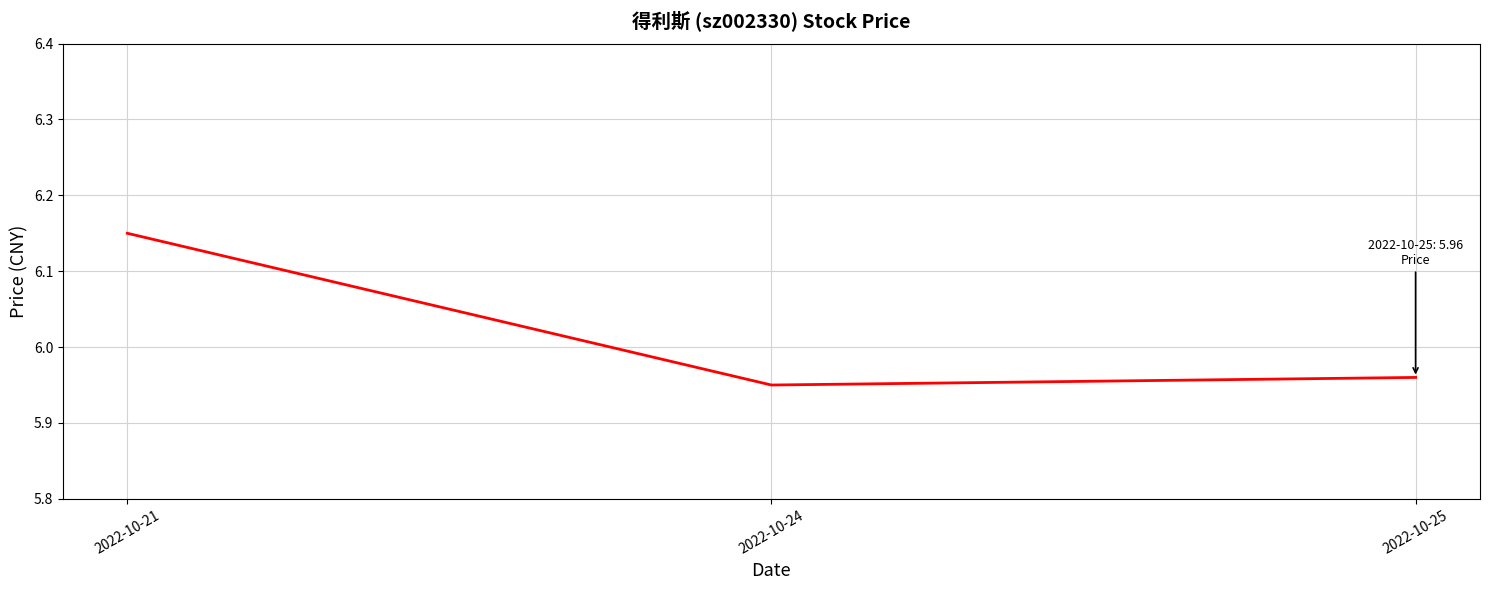

The chart shows a value of 9.9 at 2022-10-24. True or false?

False